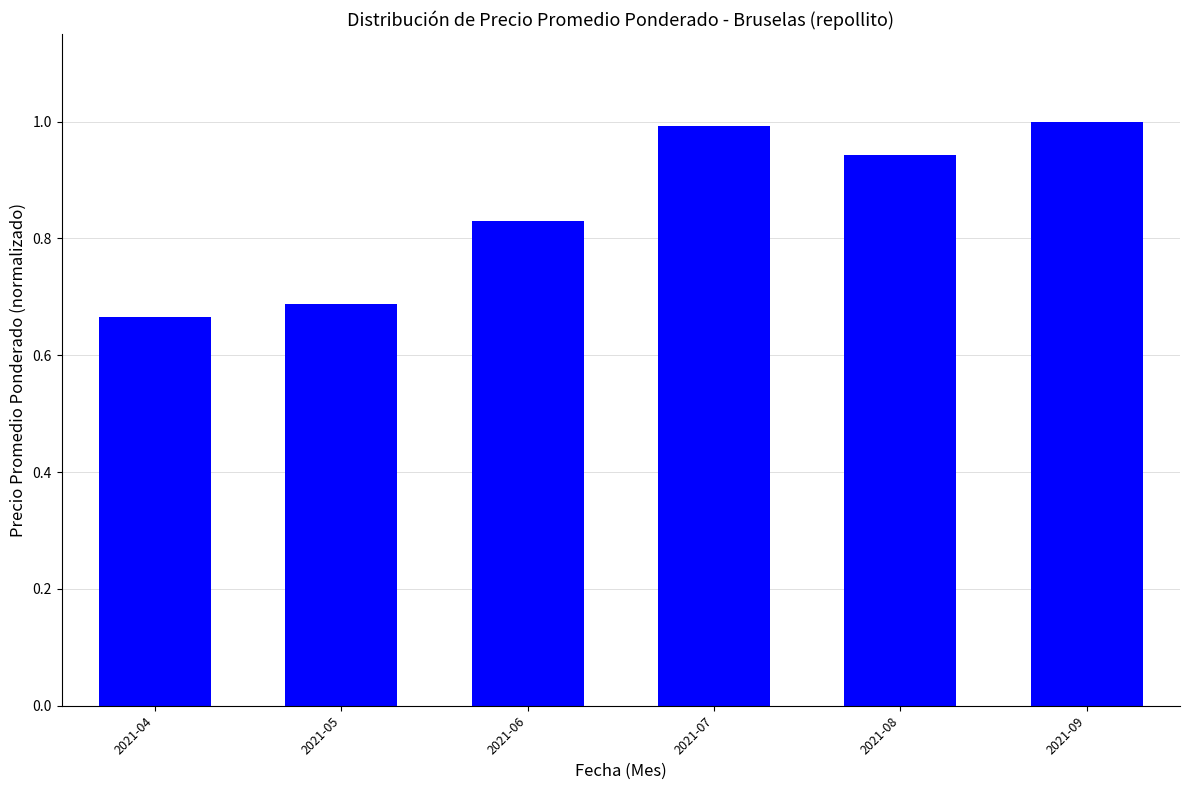

What is the greatest value displayed?

1.0